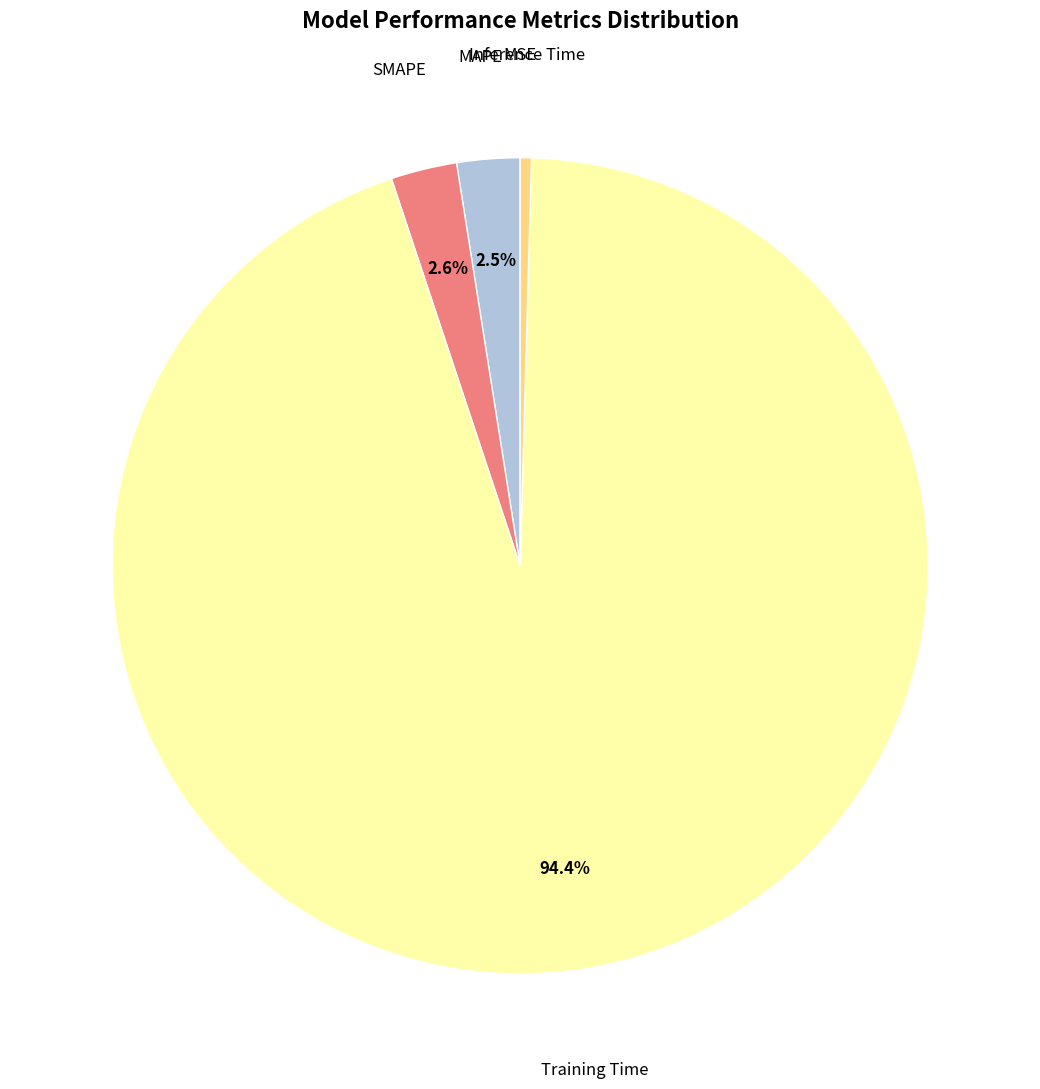

True or false: Training Time accounts for 99% of the total.

False